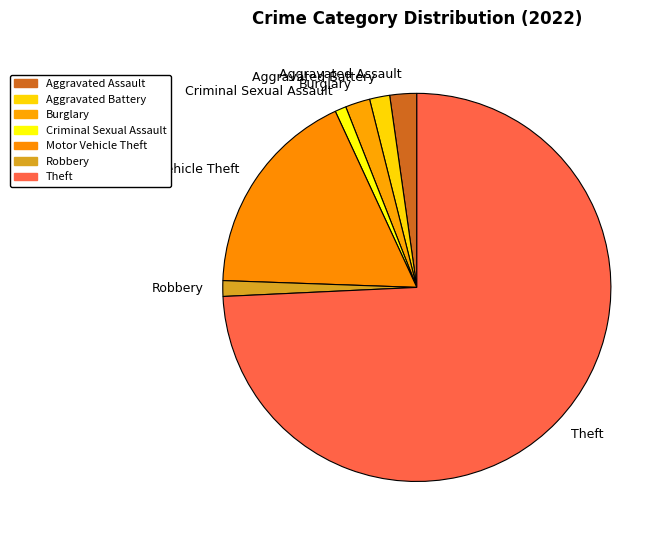

Is the sum of Motor Vehicle Theft and Aggravated Assault greater than half?

No